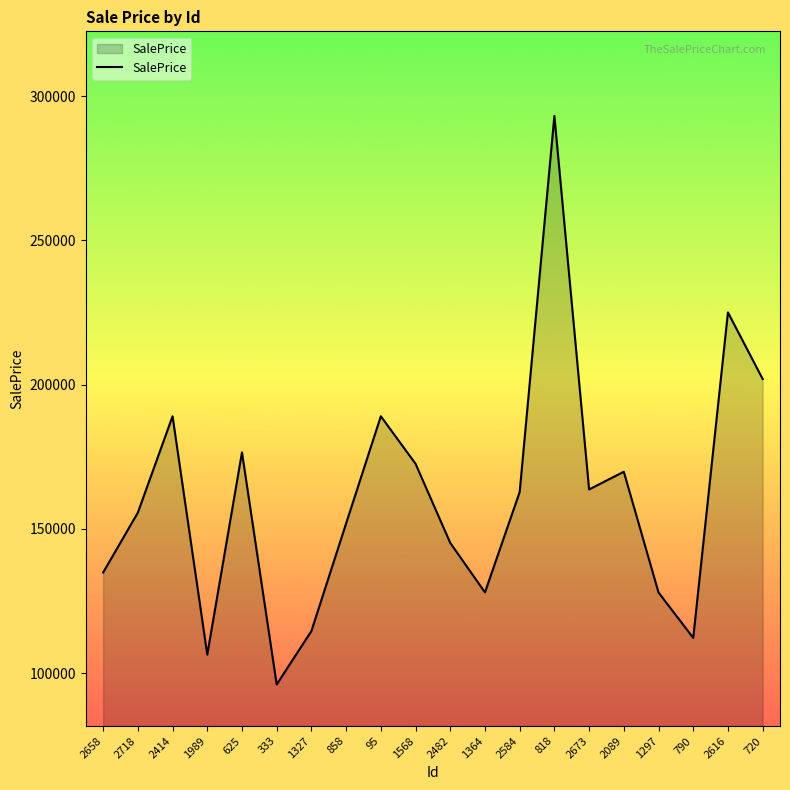

Read the value at 1364.

128012.5